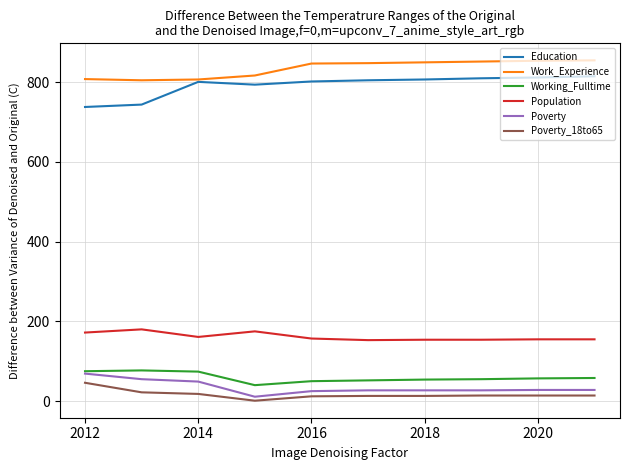

Which series has the largest total across all categories?

Work_Experience